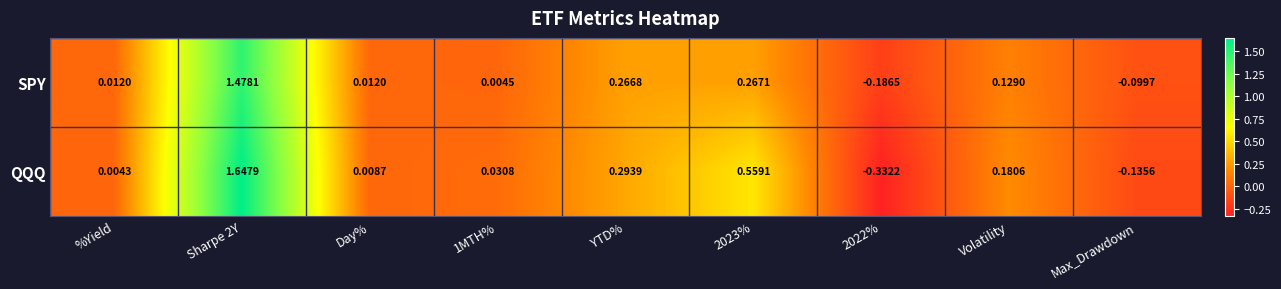

Which series changed the most between 1MTH% and 2023%?

QQQ